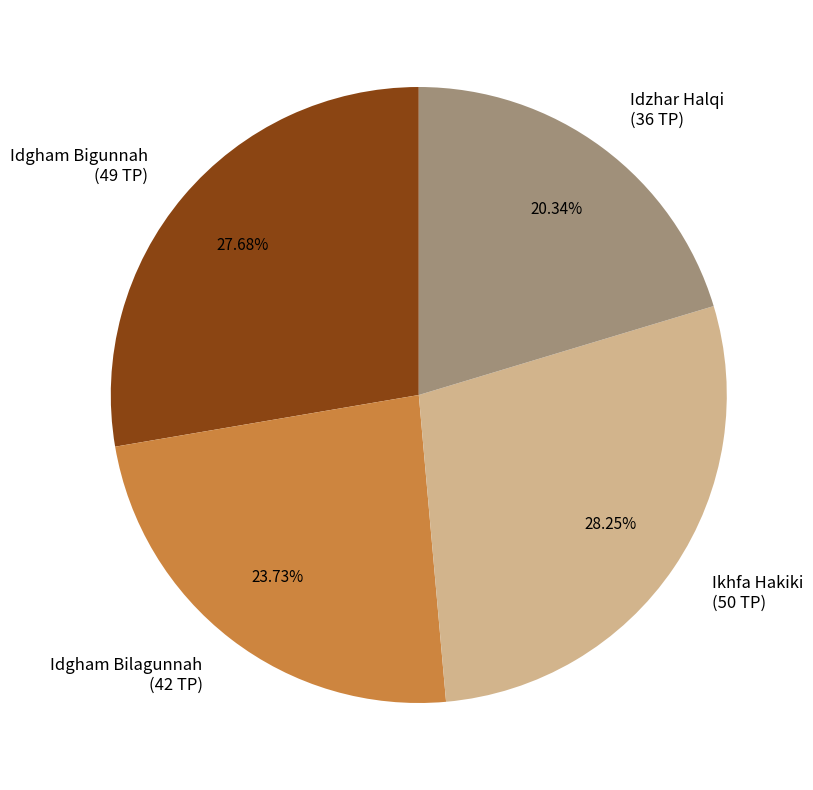

Between Idgham Bilagunnah (42 TP) and Idzhar Halqi (36 TP), which is larger?

Idgham Bilagunnah (42 TP)